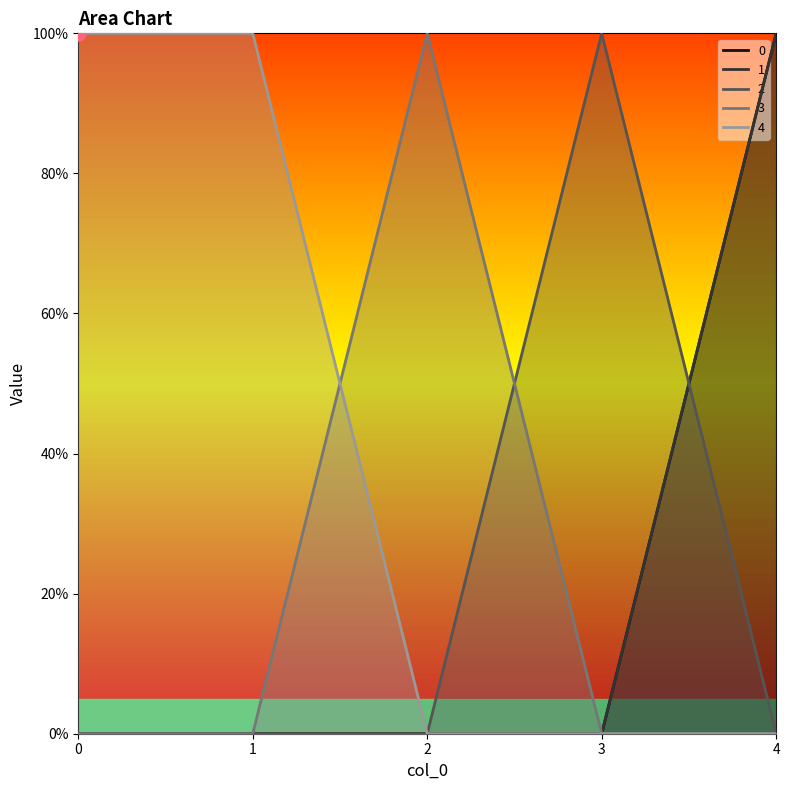

What are all the series names shown in the legend?

0, 1, 2, 3, 4